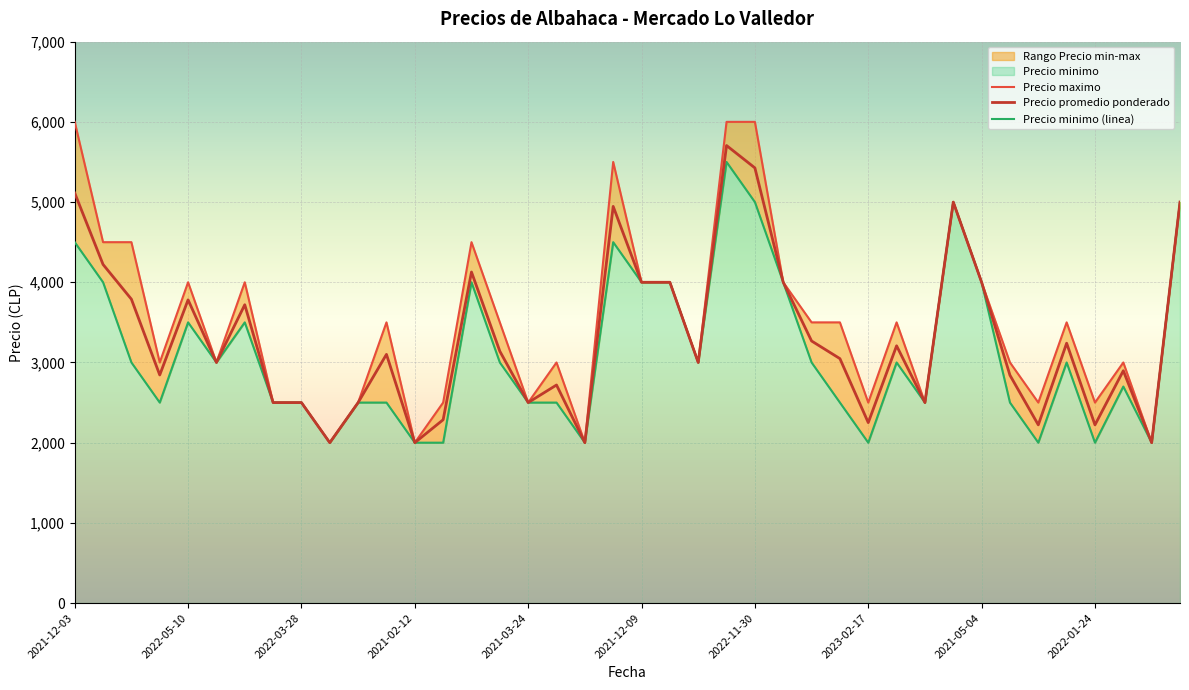

What value does the Precio promedio ponderado series have at 2023-05-05?

2000